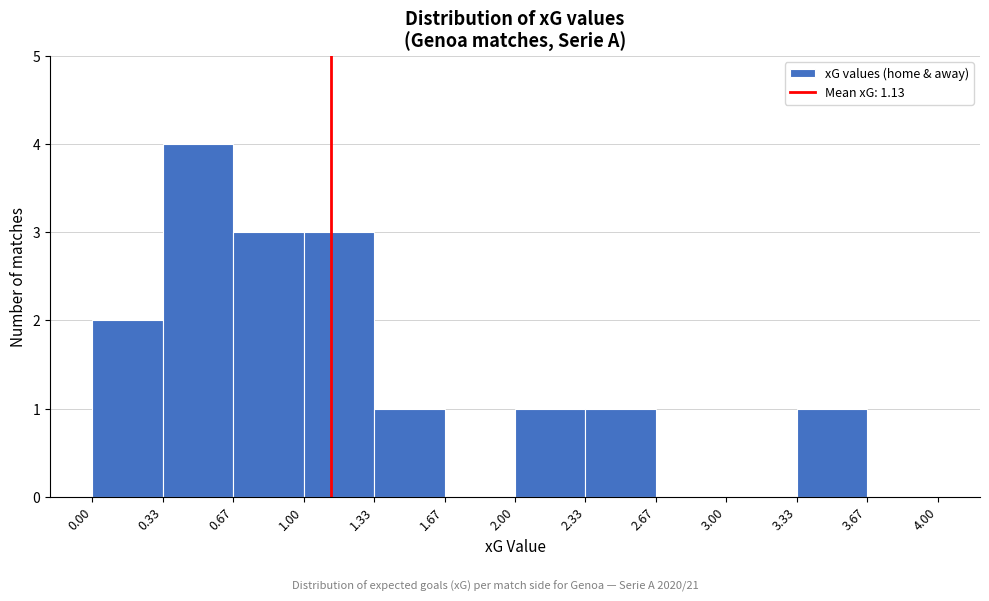

Reading left to right, list every bar in this chart as the range it spans on the x-axis followed by its height. The values are not printed on the chart, so give them approximately, as read against the axis.

0.00 to 0.33: 2
0.33 to 0.67: 4
0.67 to 1.00: 3
1.00 to 1.33: 3
1.33 to 1.67: 1
1.67 to 2.00: 0
2.00 to 2.33: 1
2.33 to 2.67: 1
2.67 to 3.00: 0
3.00 to 3.33: 0
3.33 to 3.67: 1
3.67 to 4.00: 0